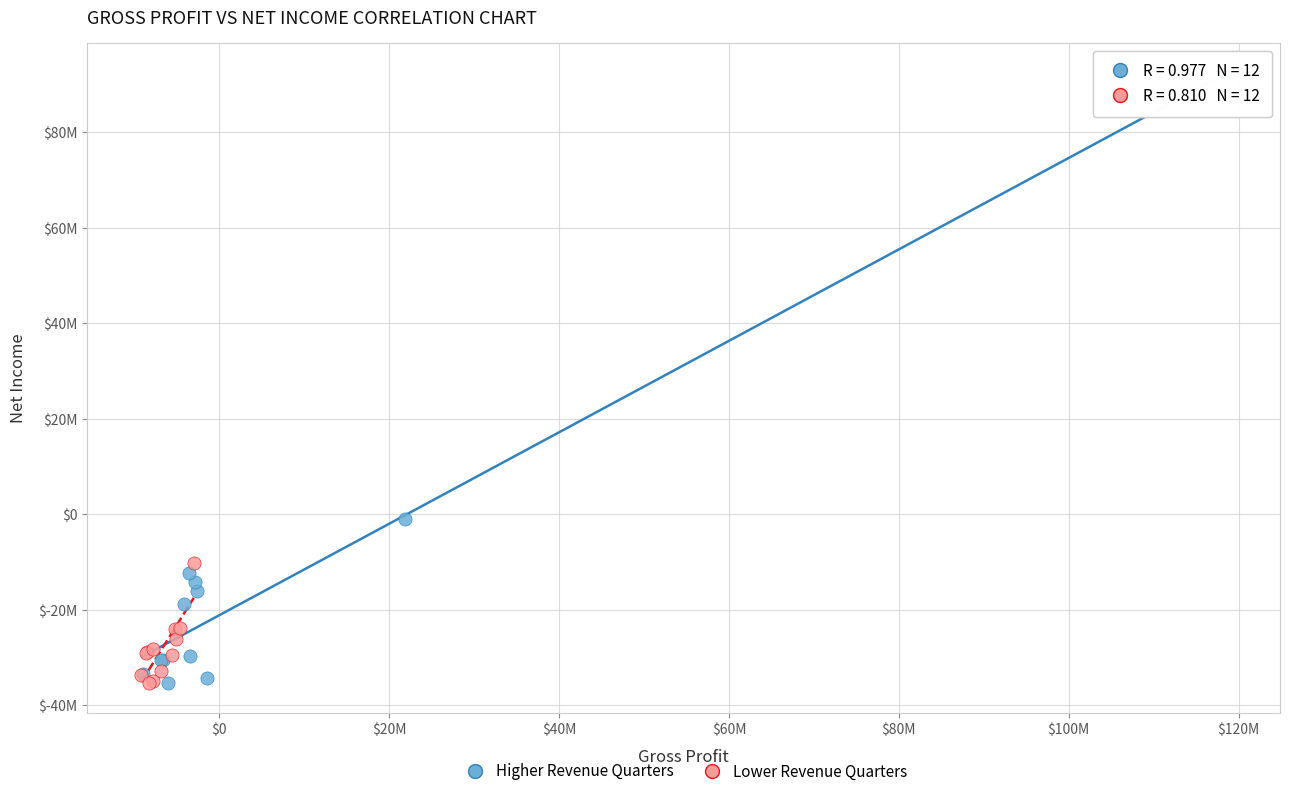

What are all the series names shown in the legend?

Higher Revenue Quarters, Lower Revenue Quarters